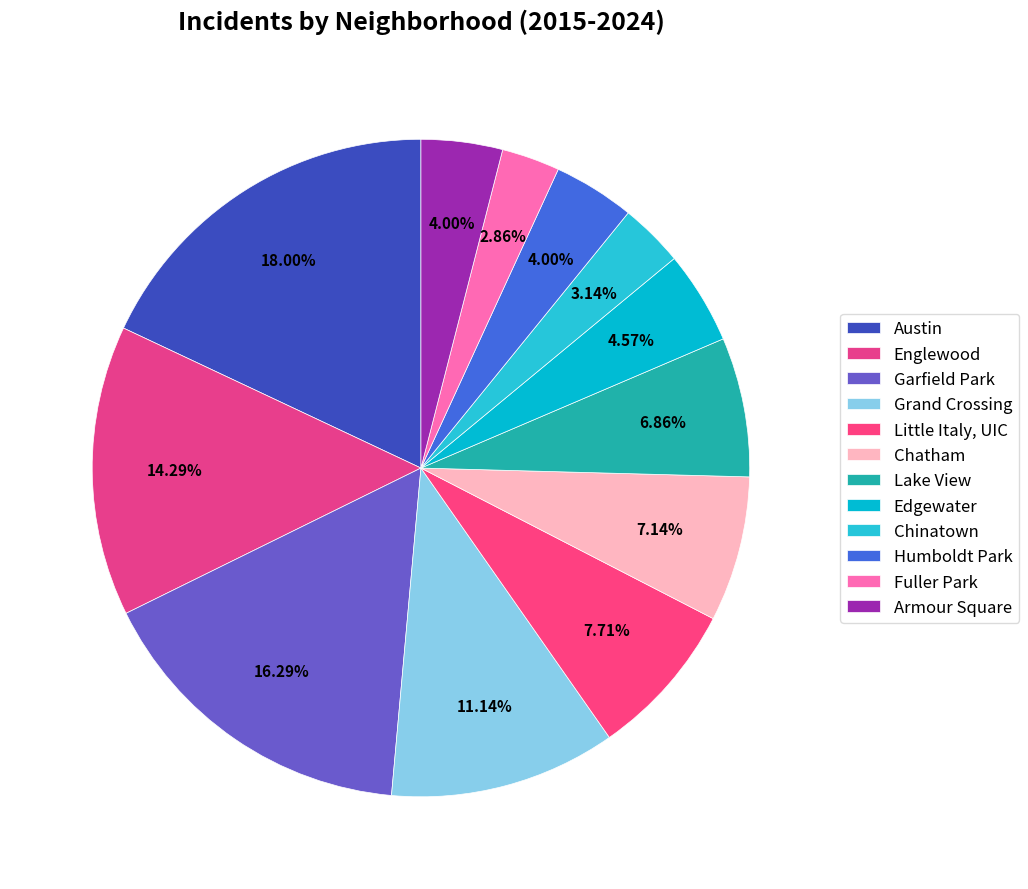

Count the number of slices in the pie.

12